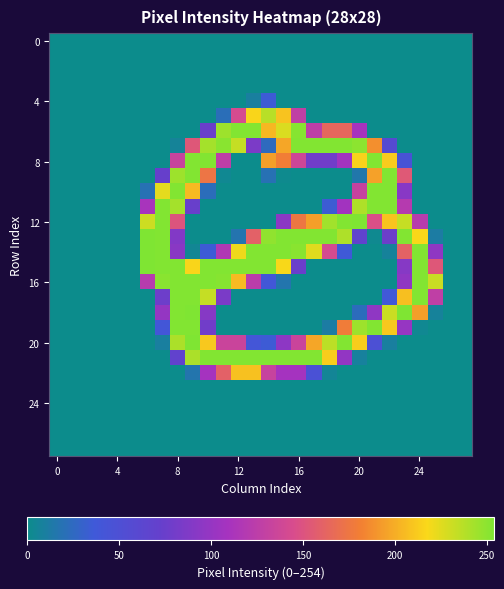

At how many categories does at least one series exceed 249?

19